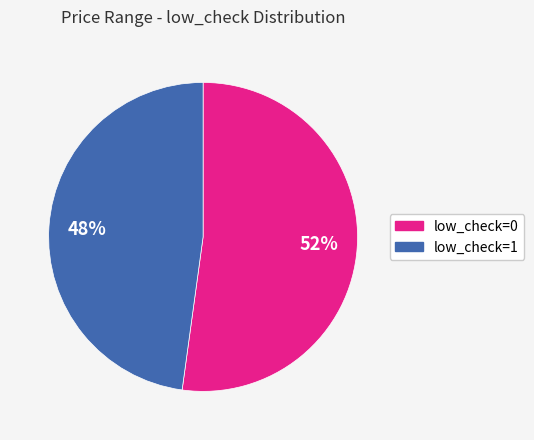

To the nearest percent, what portion does low_check=1 represent?

48%